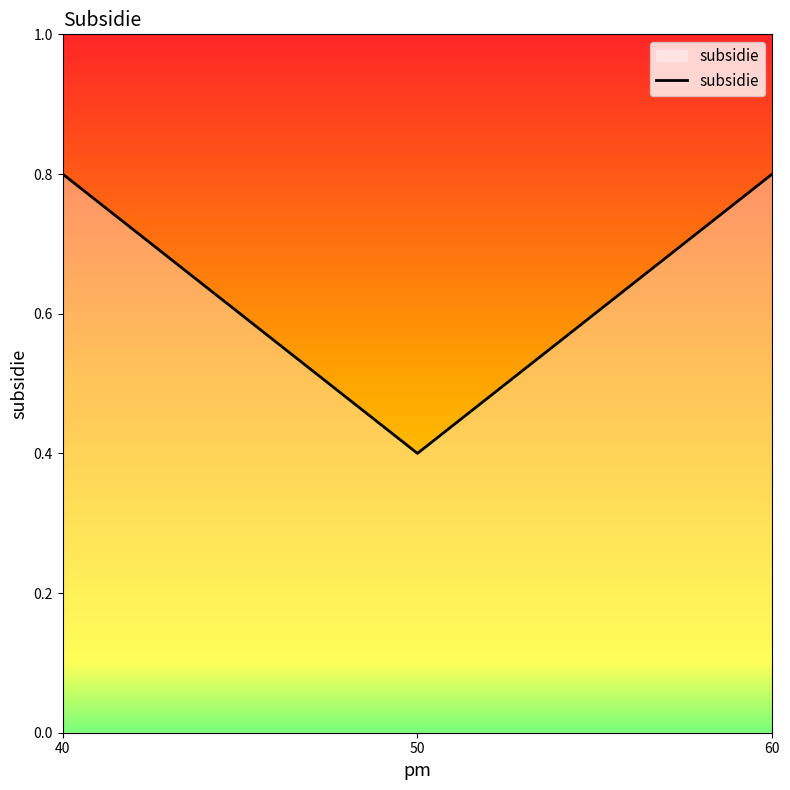

The value at 50 is 0.6. True or false?

False